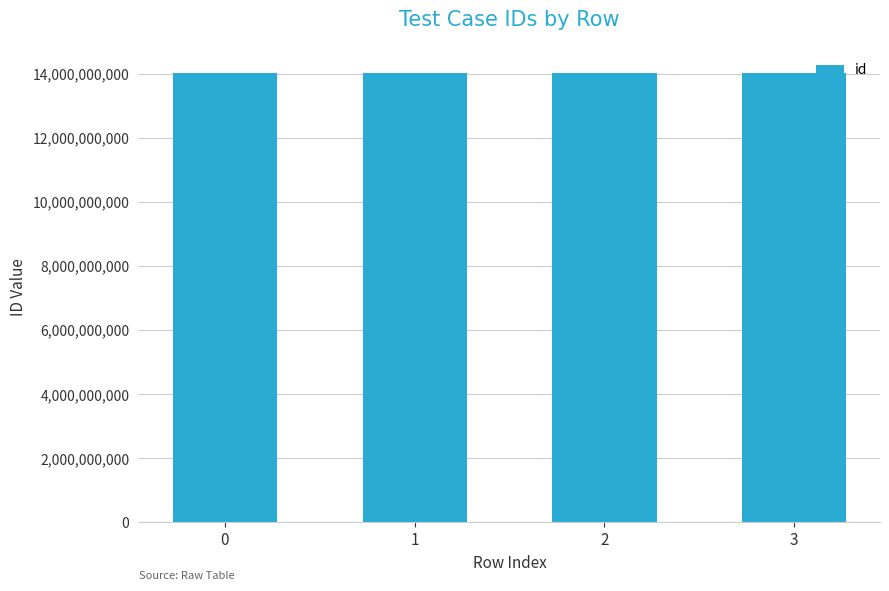

What is the value of the 4th bar from the left?

14013173279